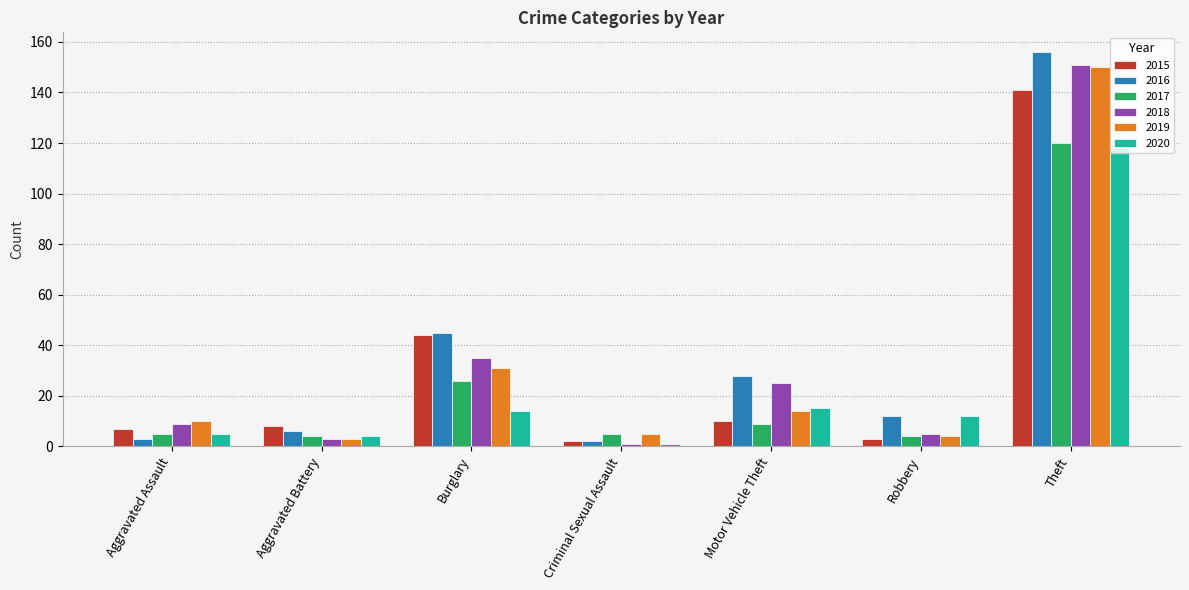

At which label is 2017 closest to 62?

Burglary